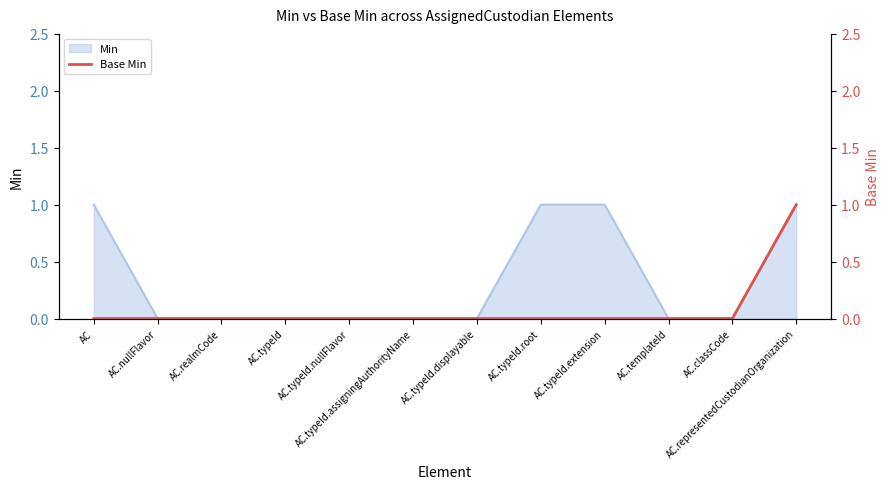

How many values are between 0 and 1?

12